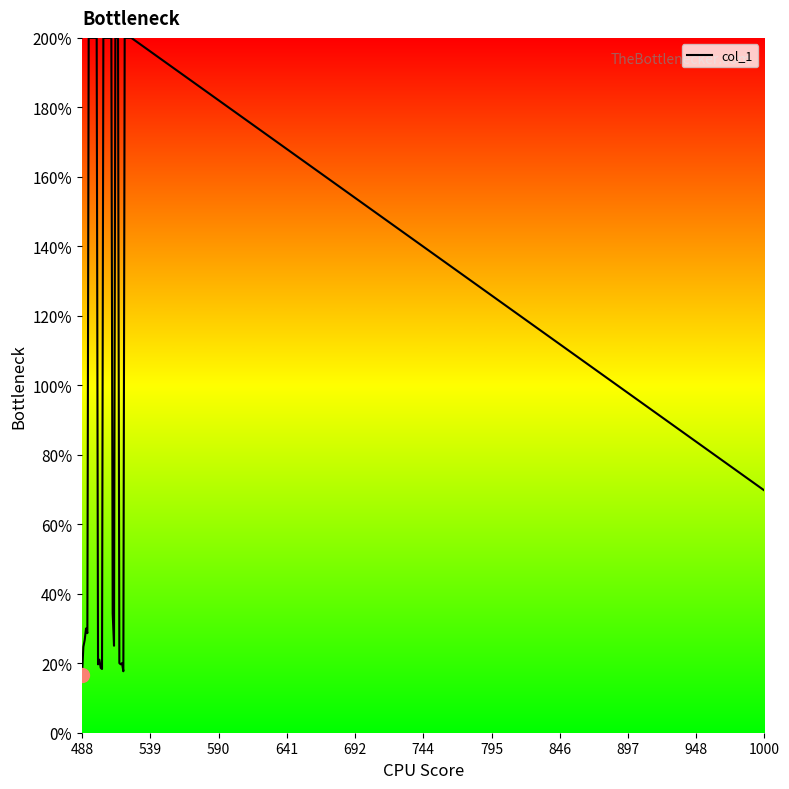

What is the difference between the maximum and minimum values?

183.3